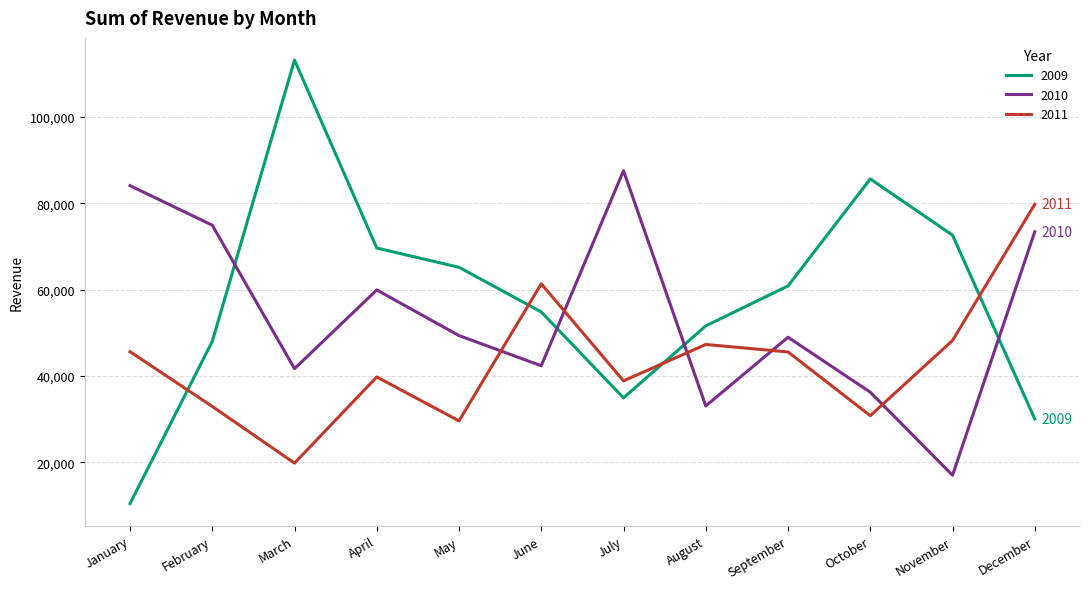

How many interior local peaks does the 2010 series have?

3